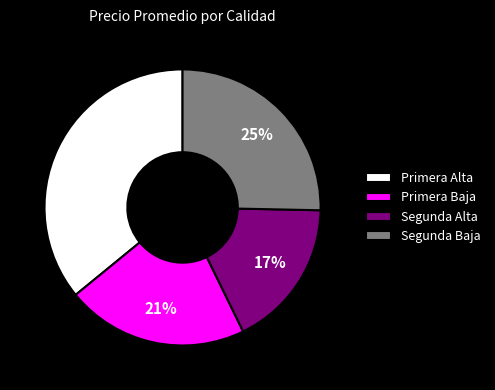

Does any single category account for the majority?

No